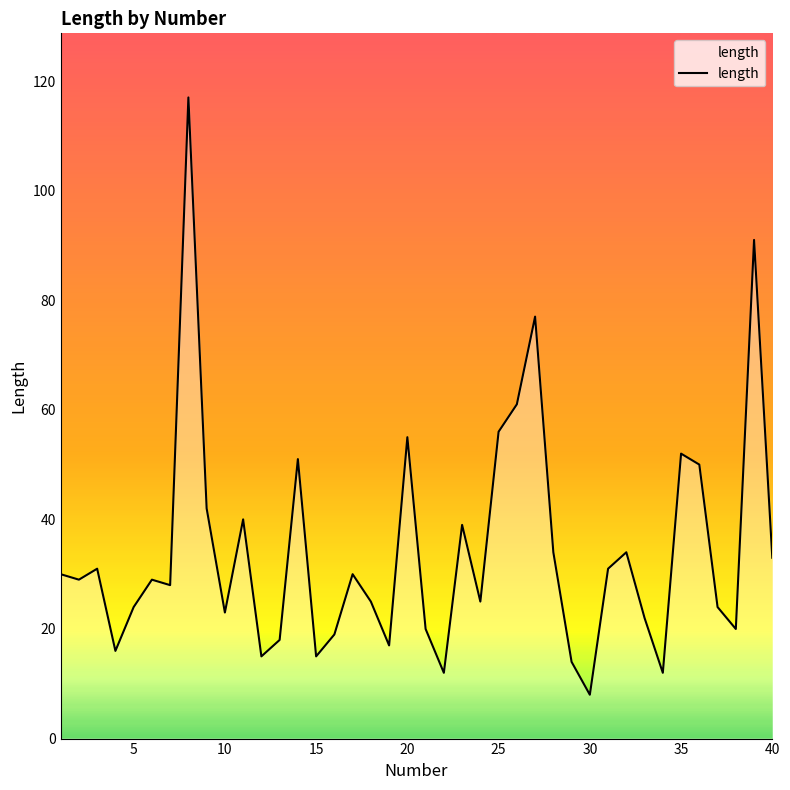

How many lines are shown in the chart?

1